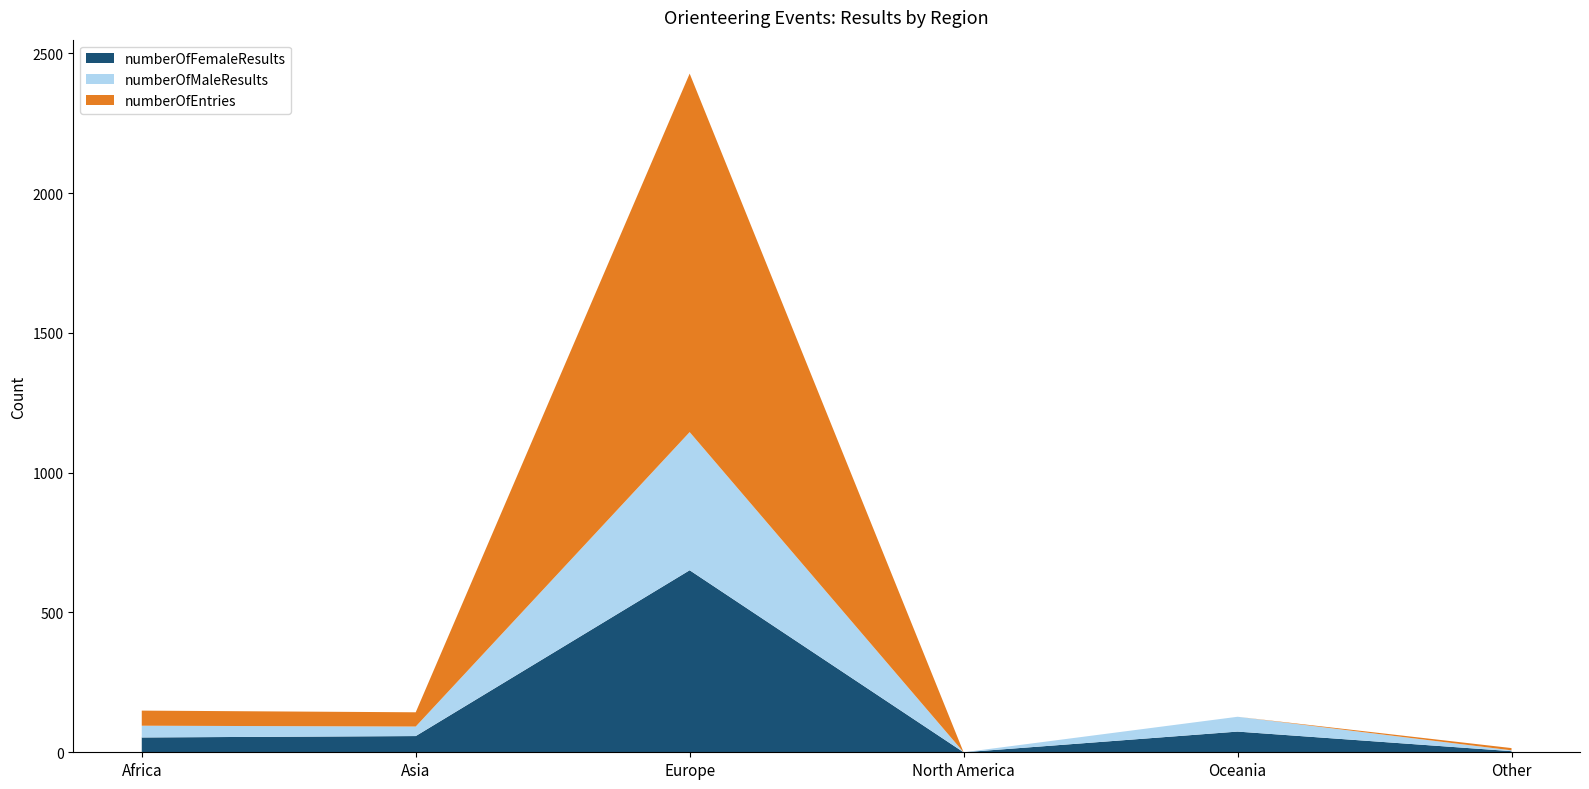

Reading left to right, transcribe all the data shown in this chart.

numberOfFemaleResults: Africa=53	Asia=58	Europe=651	North America=0	Oceania=74	Other=4
numberOfMaleResults: Africa=42	Asia=34	Europe=494	North America=0	Oceania=53	Other=3
numberOfEntries: Africa=54	Asia=51	Europe=1282	North America=0	Oceania=0	Other=8